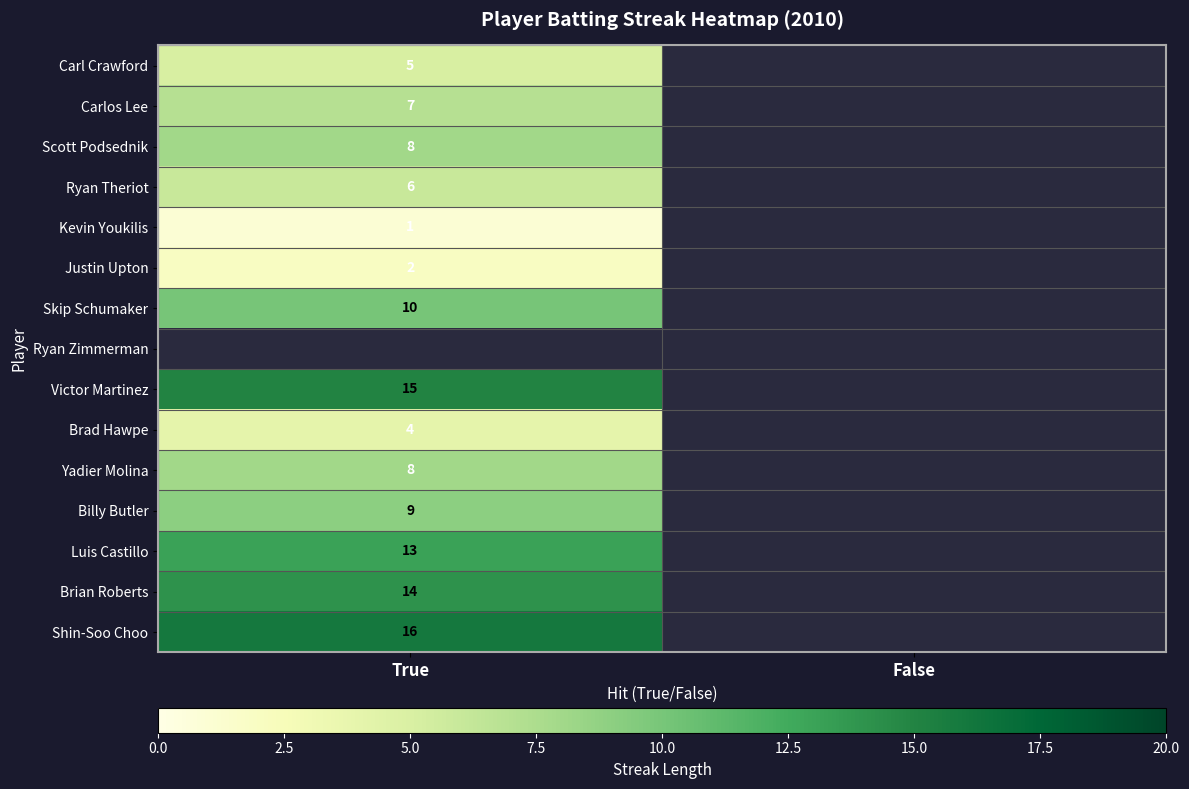

What is the approximate value of Shin-Soo Choo at True?

16.0